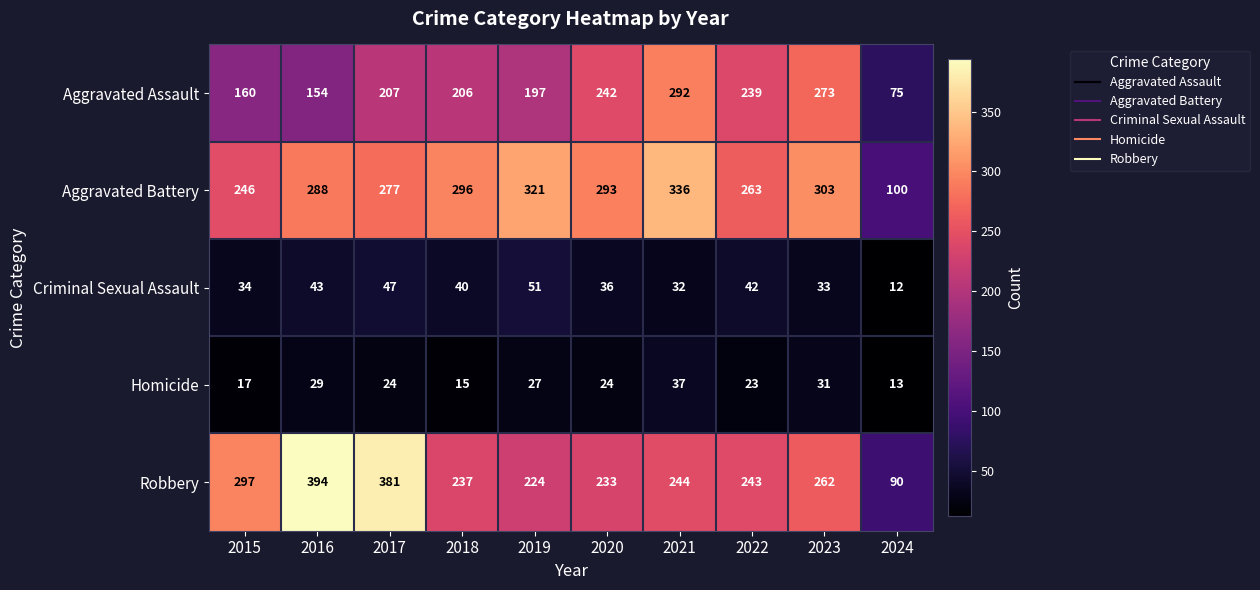

What is the sum of all Homicide values?

240